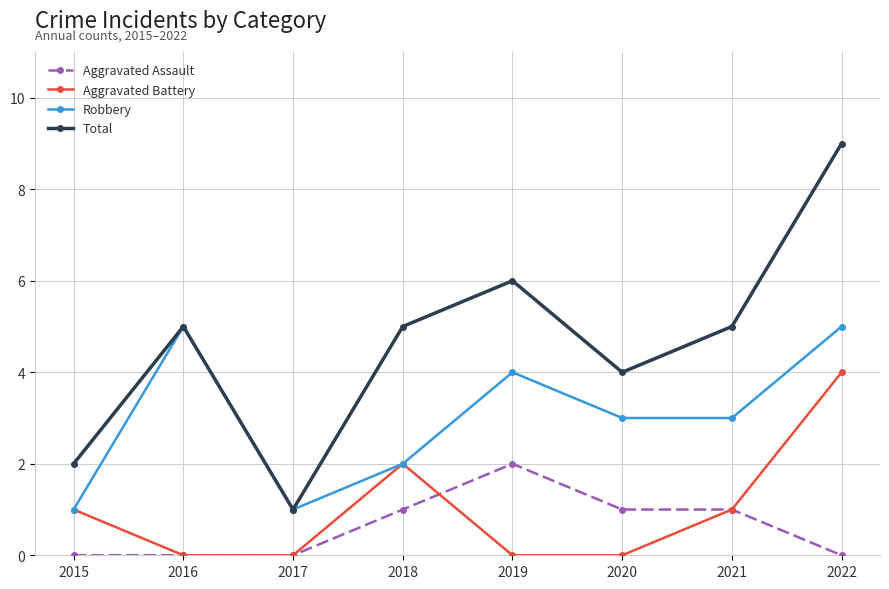

What is the maximum value shown in the chart?

9